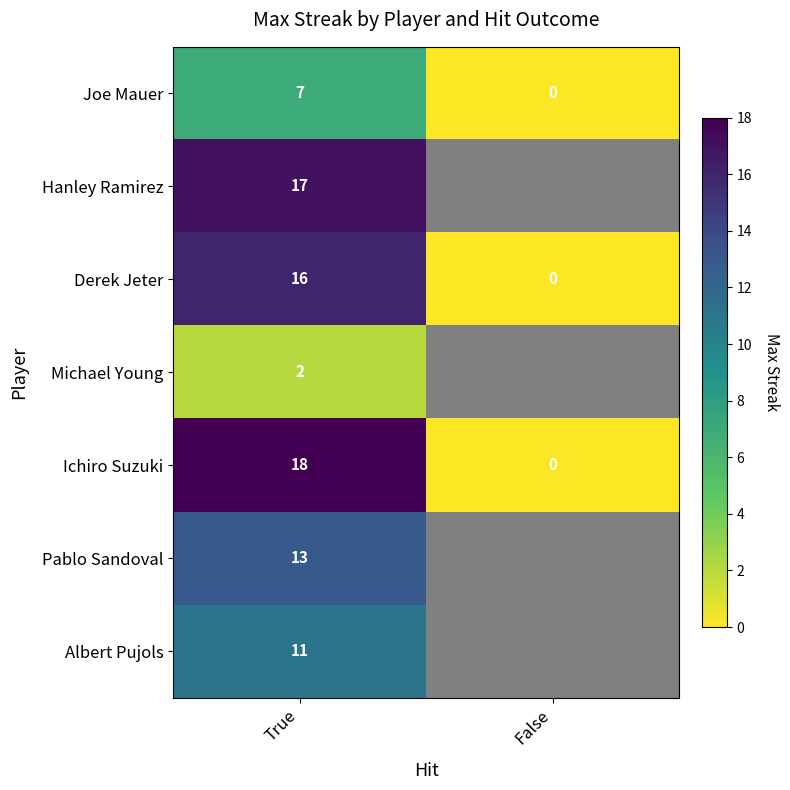

Is the value of Ichiro Suzuki at True greater than the value of Pablo Sandoval at True?

Yes